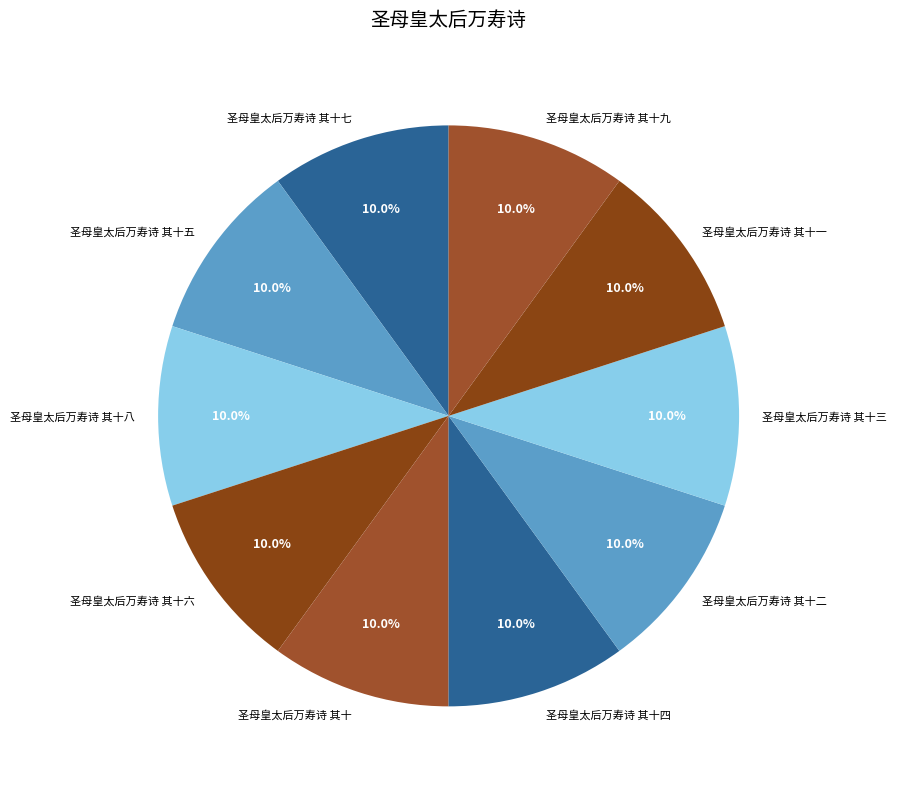

Is there any slice that represents more than half of the pie?

No